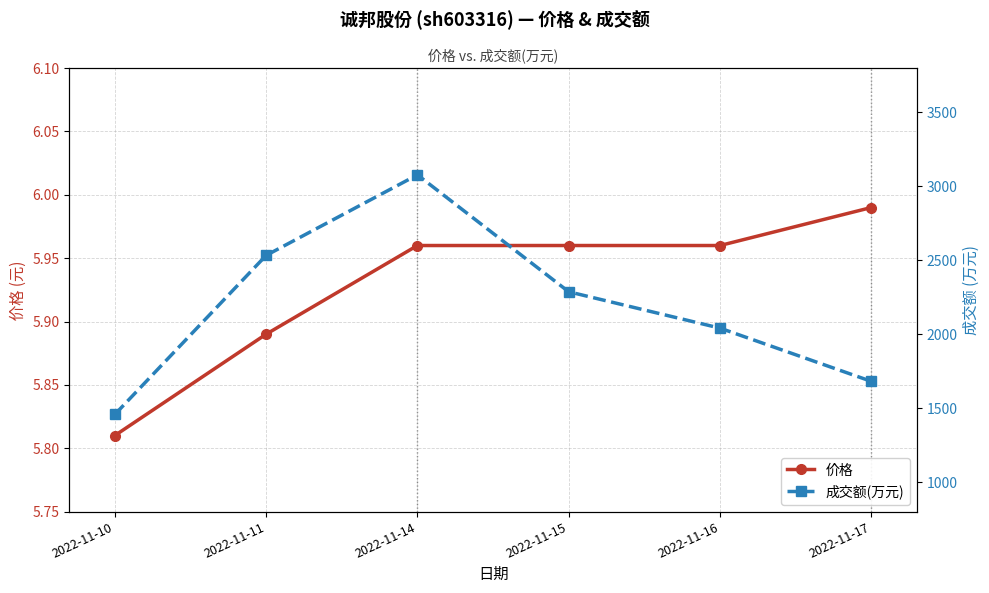

Rank the series by their average value, from highest to lowest.

成交额(万元), 价格